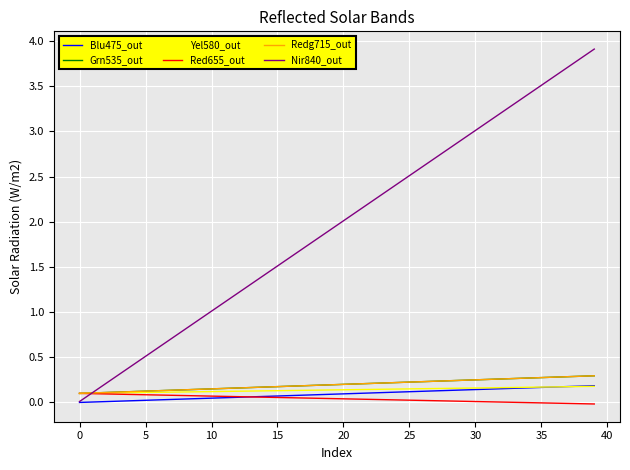

At how many categories does at least one series exceed 1?

30